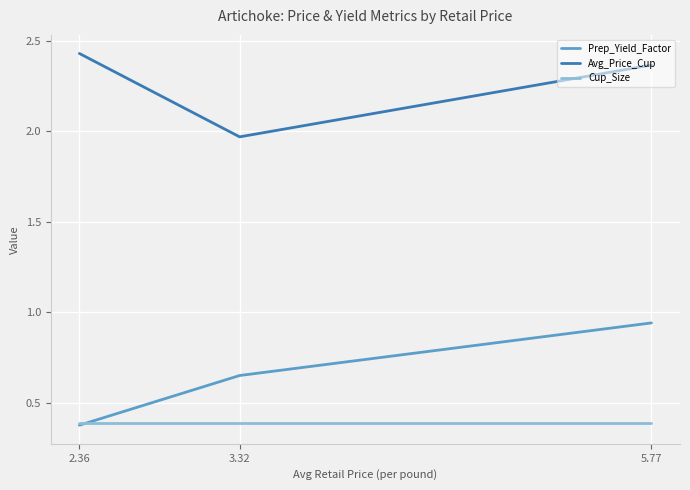

Is this an area chart (filled region under the line)?

No